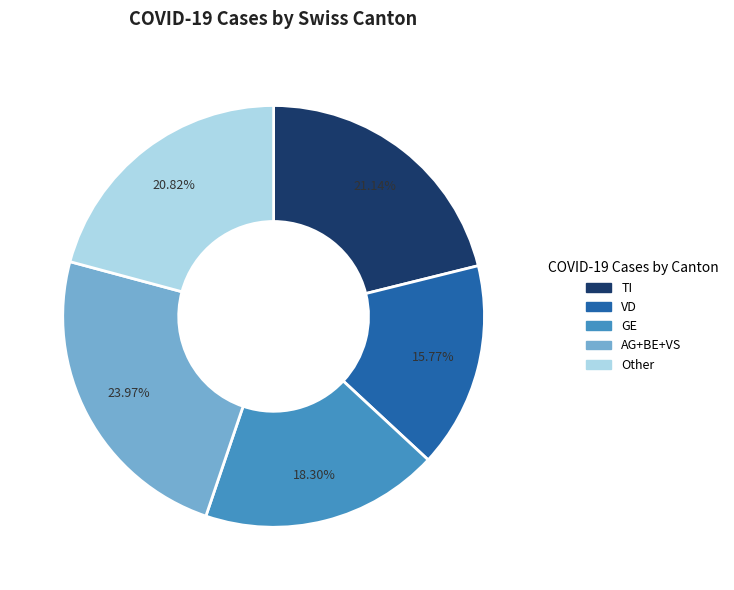

Which has a higher value, Other or GE?

Other